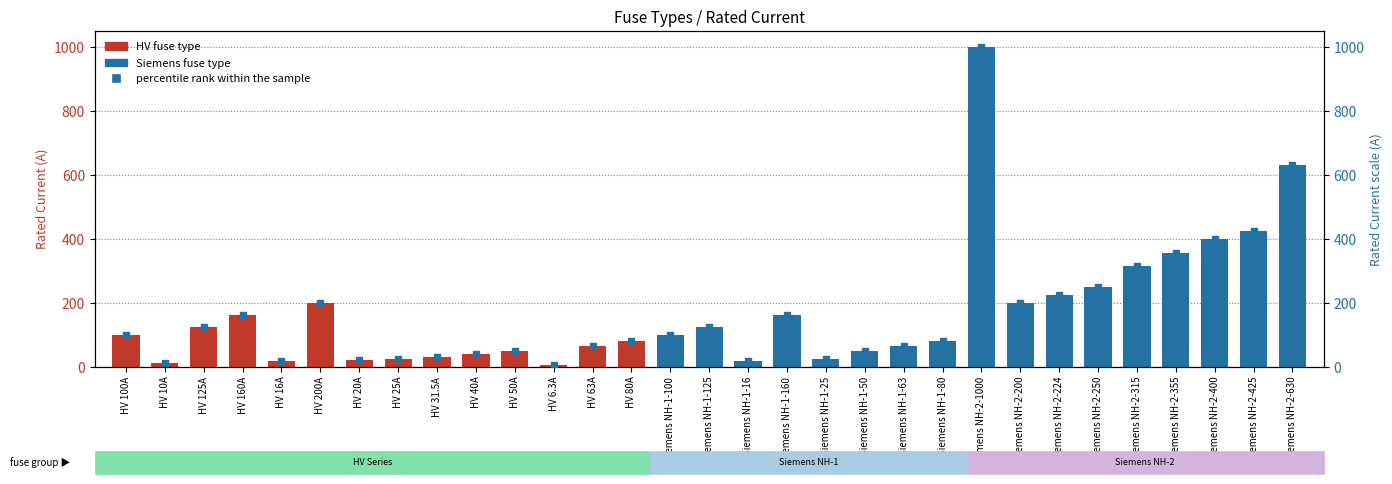

Which series has the largest total across all categories?

i_rated_a